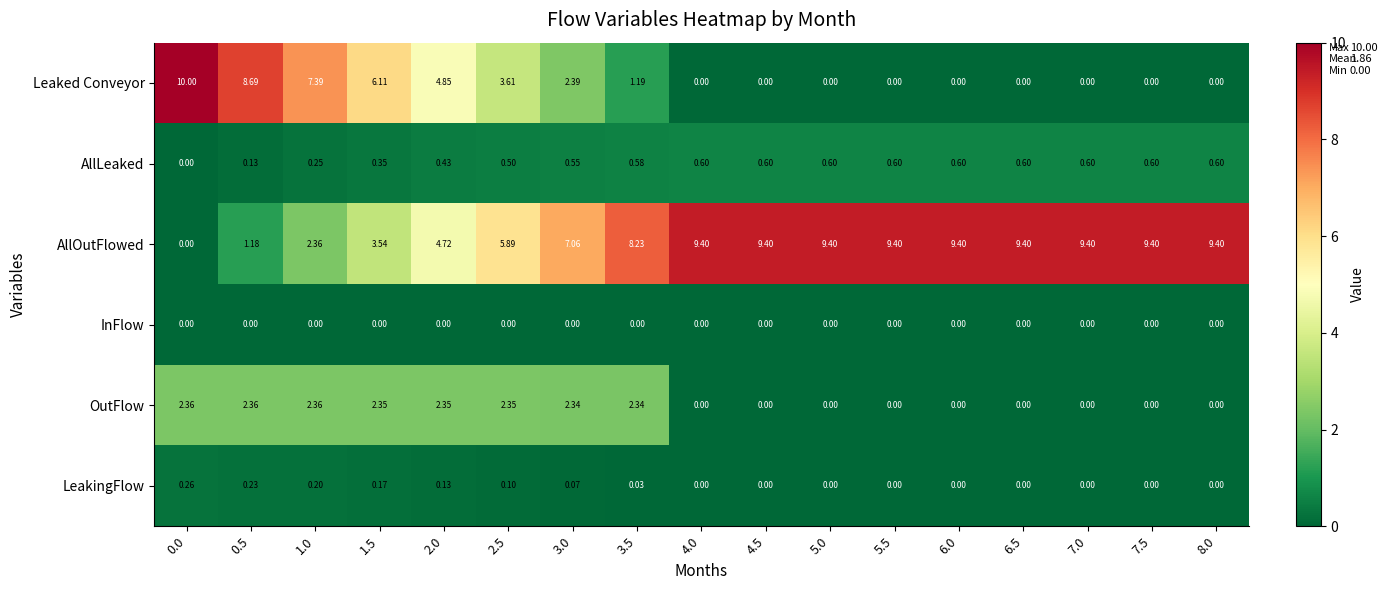

Which series has the widest spread of values?

Leaked Conveyor